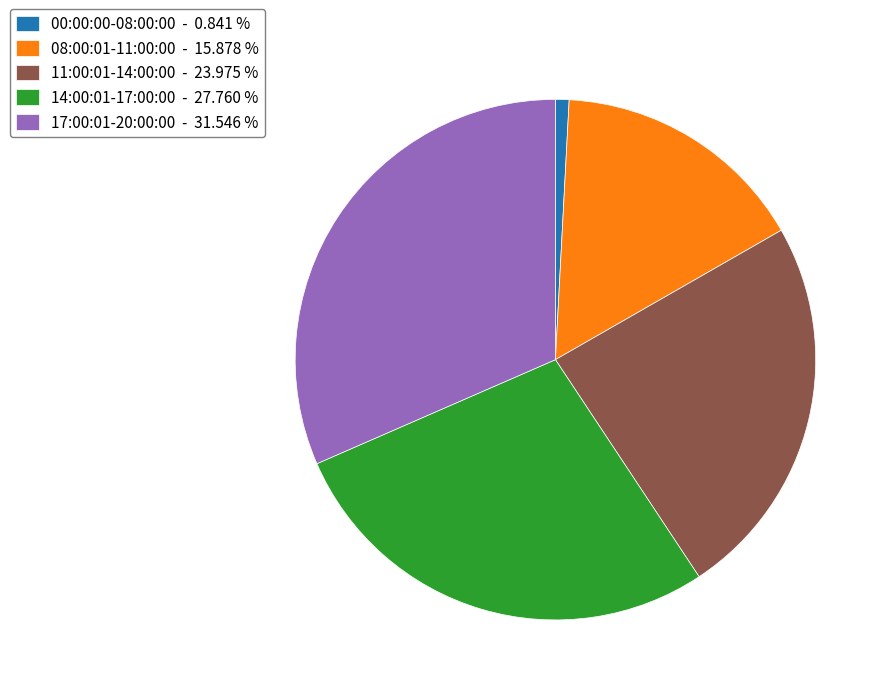

How many segments does this pie chart have?

5